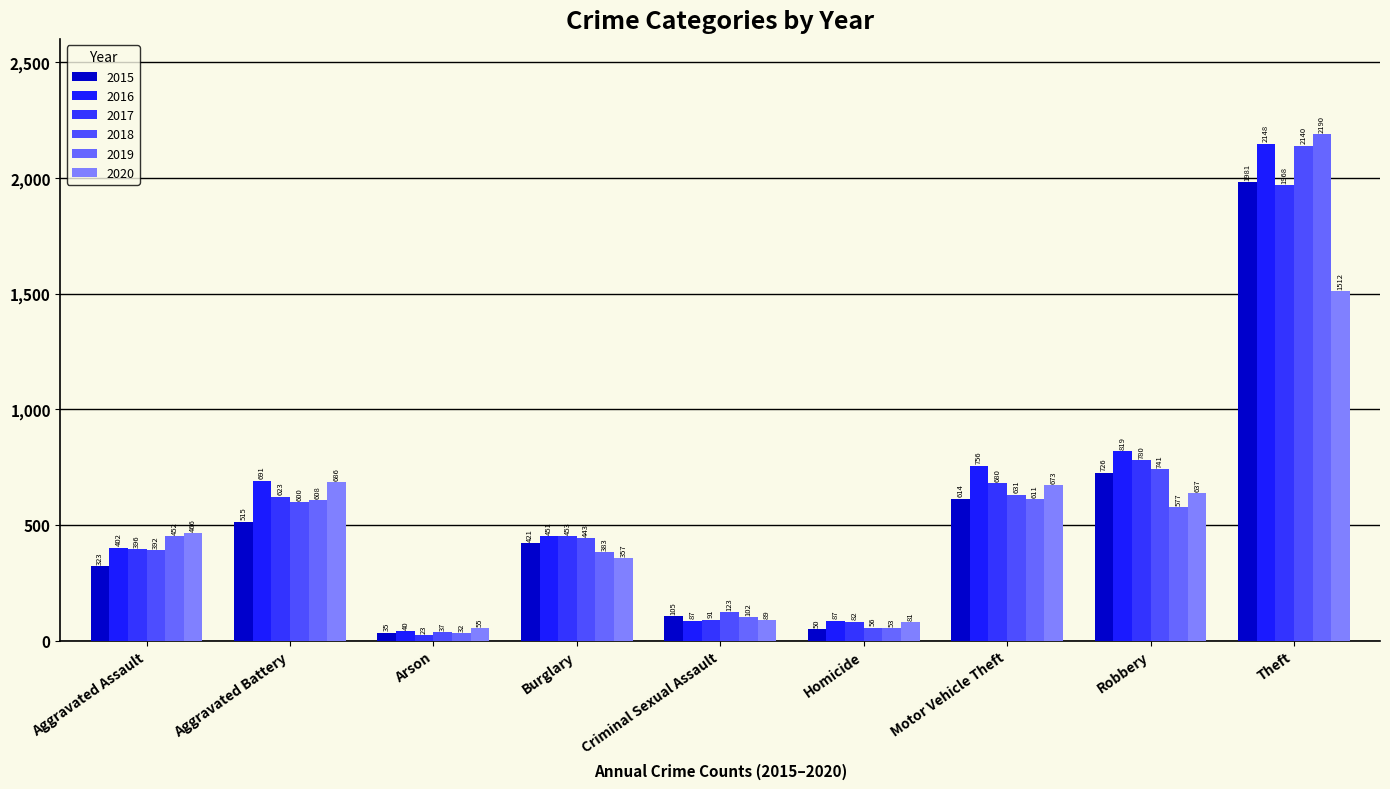

What value does the 2018 series have at Theft, to the nearest 100?

2100